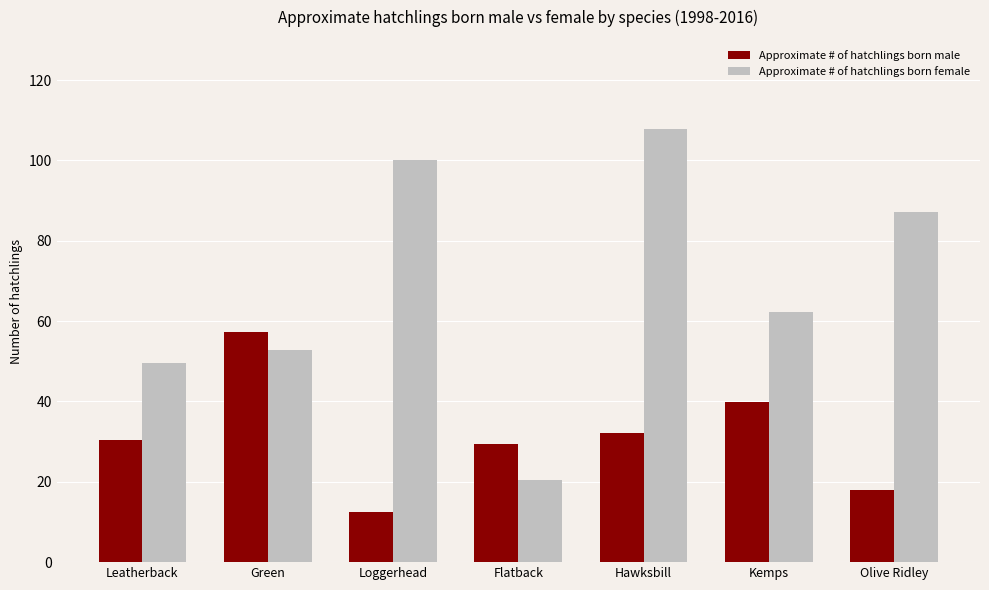

The Approximate # of hatchlings born male series shows 32.2 at Hawksbill. True or false?

True